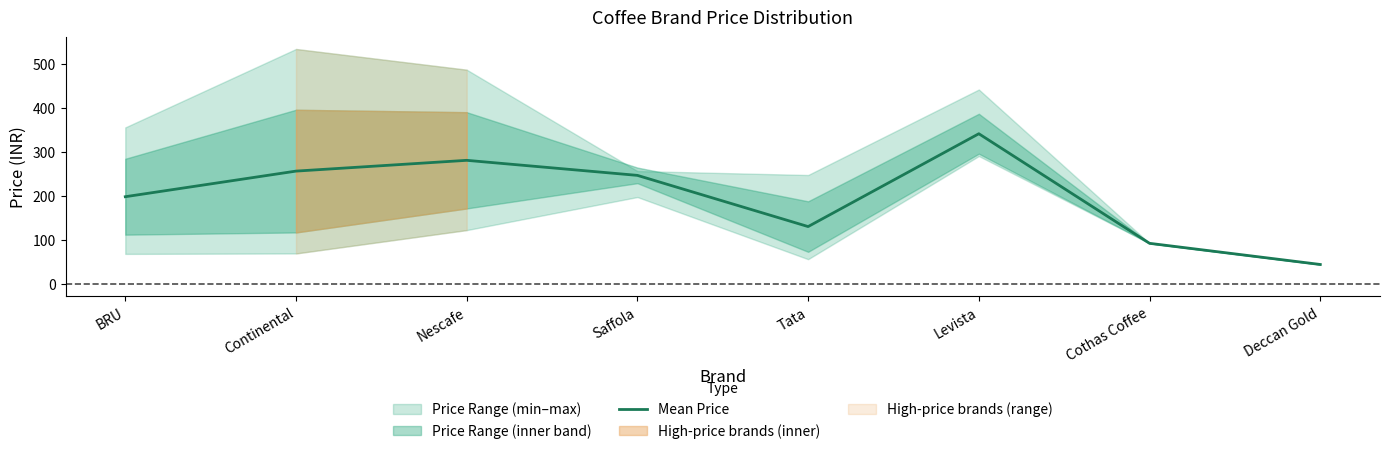

Where is the data nearest to the value 193?

BRU